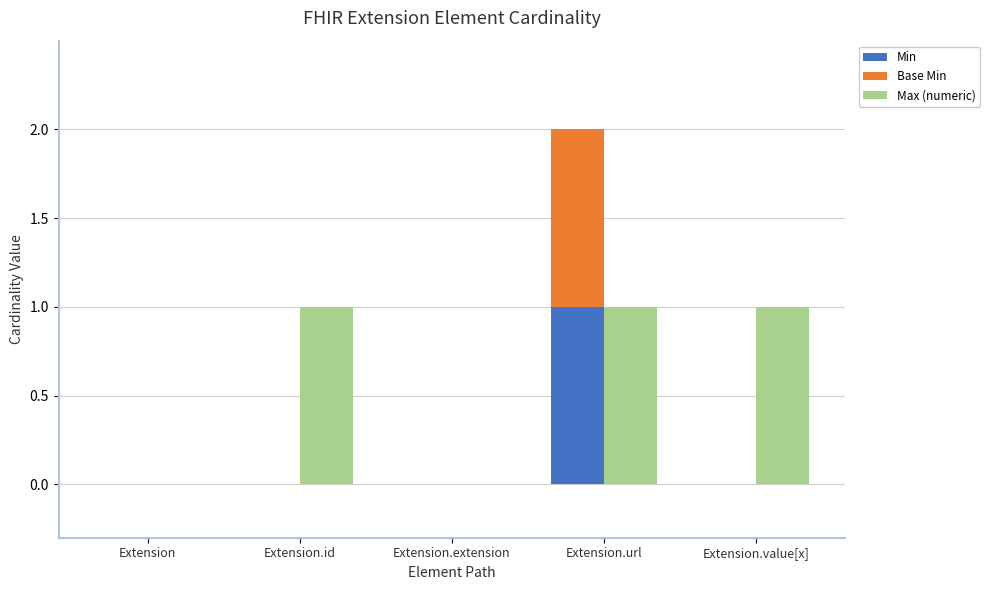

Between Extension.value[x] and Extension.url, which is larger?

Extension.url